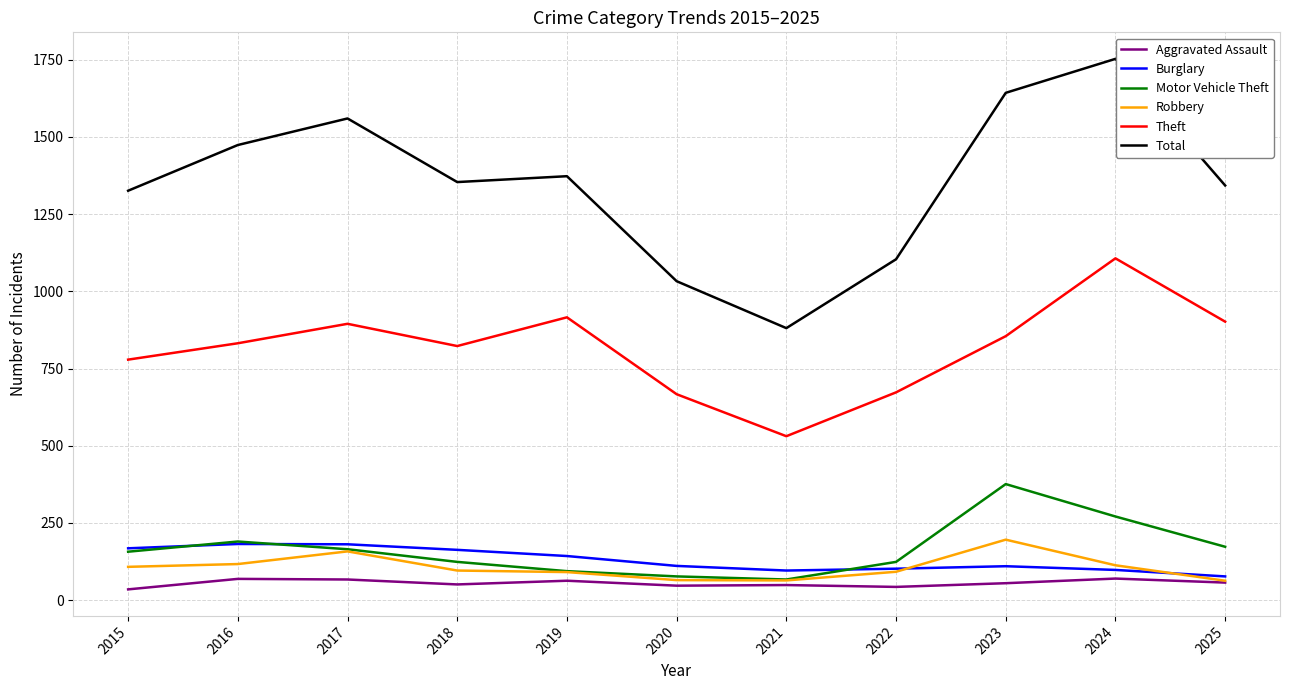

Which series has the largest range (max minus min)?

Total